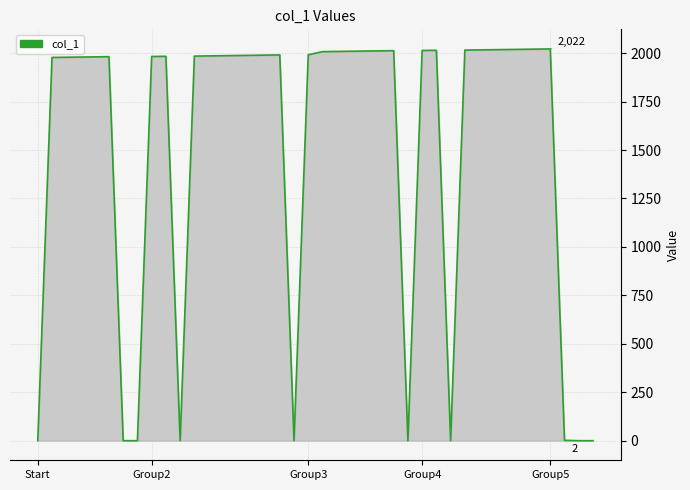

How many values are below 1988?

20